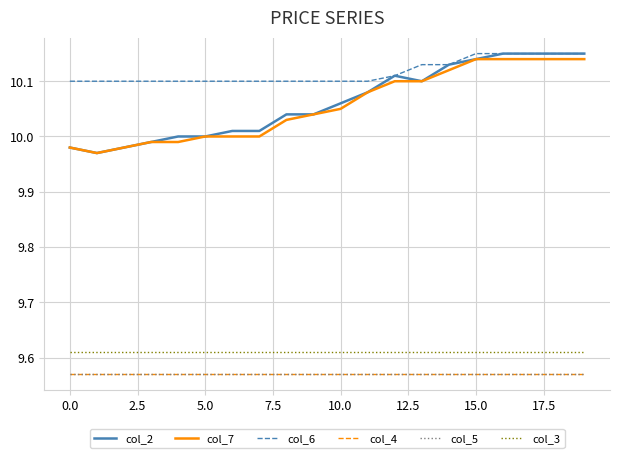

How many lines are shown in the chart?

6